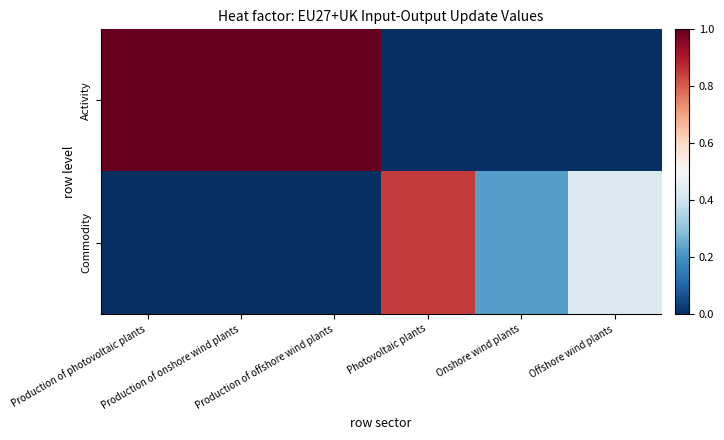

Which label corresponds to the largest value in the chart?

Production of photovoltaic plants